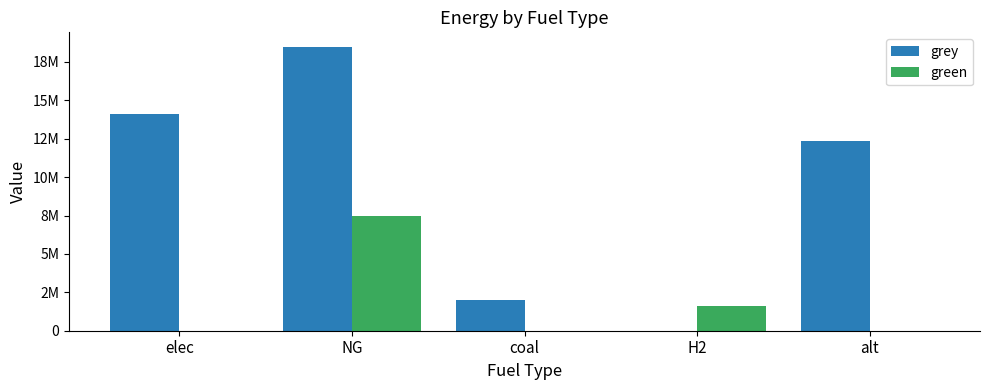

Which series has the widest spread of values?

grey